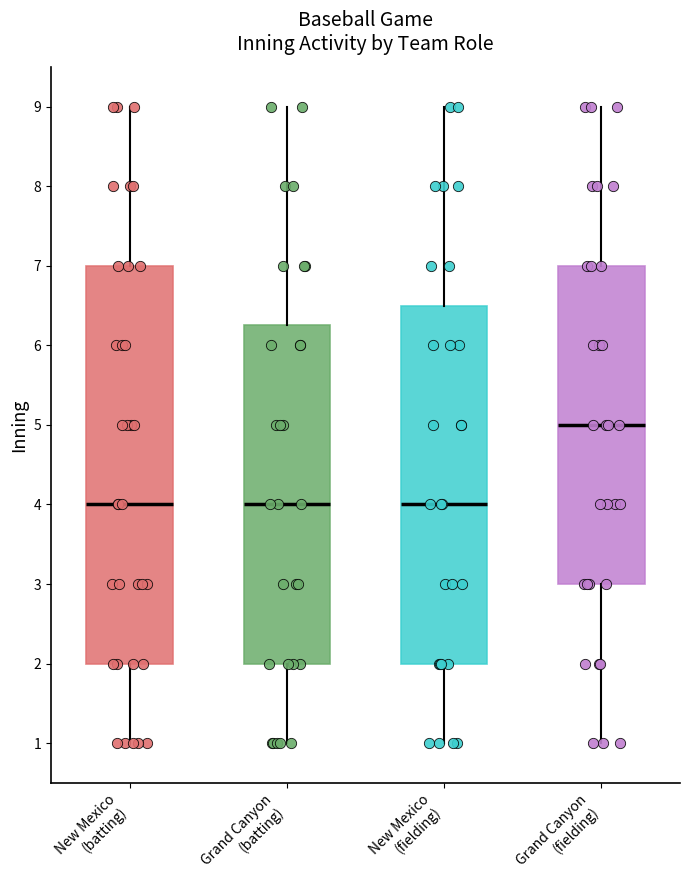

Reading left to right, transcribe this box plot: for each box, give where its median line is, the range the box spans, and where its two whiskers end, as read against the y-axis. The values are not printed on the chart, so give them approximately, as read against the axis.

New Mexico (batting): median 4.0, box 2.0 to 7.0, whiskers 1.0 to 9.0
Grand Canyon (batting): median 4.0, box 2.0 to 6.3, whiskers 1.0 to 9.0
New Mexico (fielding): median 4.0, box 2.0 to 6.5, whiskers 1.0 to 9.0
Grand Canyon (fielding): median 5.0, box 3.0 to 7.0, whiskers 1.0 to 9.0